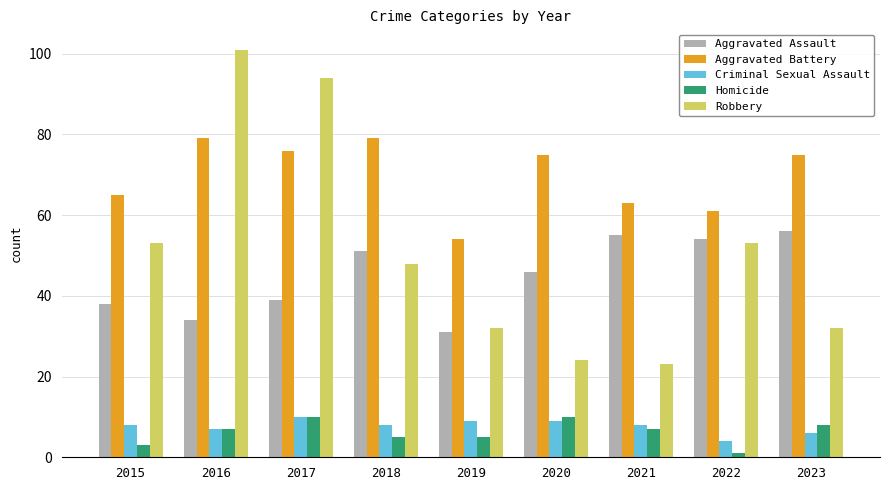

How many bars are there in total?

45